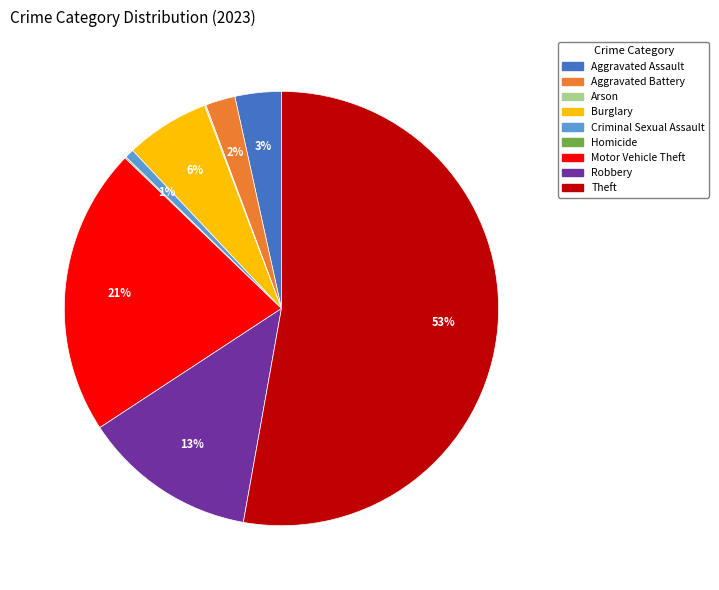

Is the sum of Motor Vehicle Theft and Burglary greater than half?

No